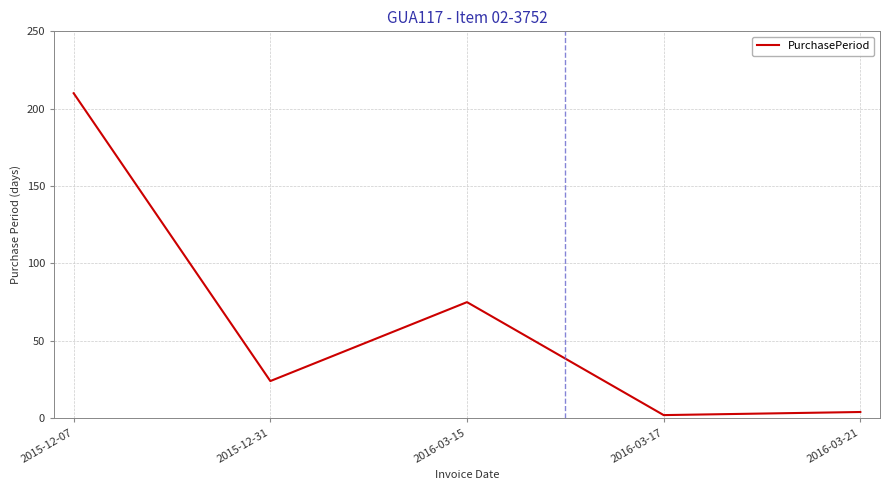

Which category has the highest value across all series?

2015-12-07